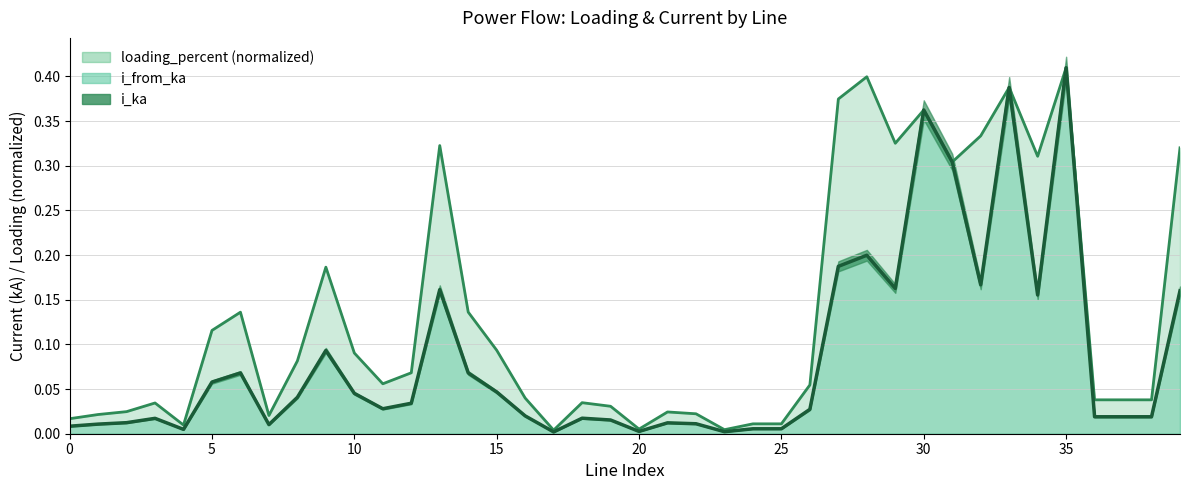

What is the maximum value shown in the chart?

0.4